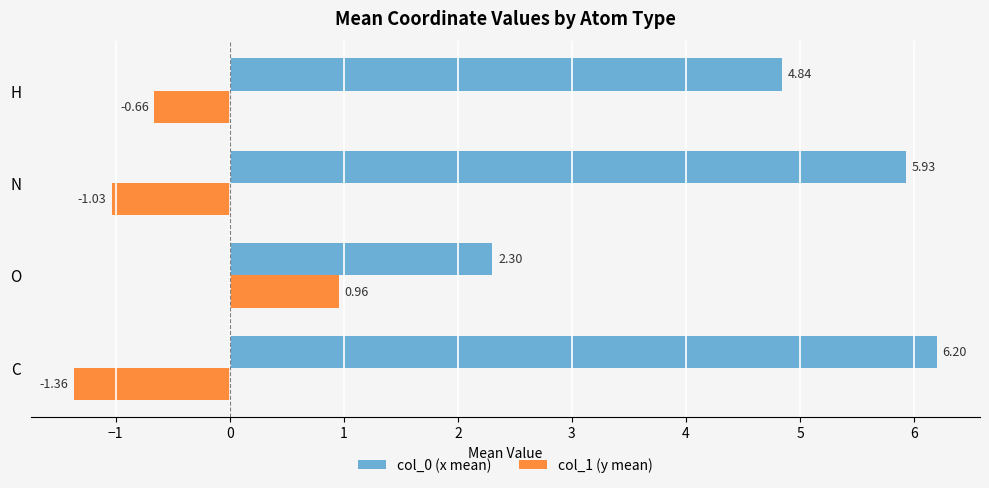

What is the sum of all col_0 (x mean) values?

19.3